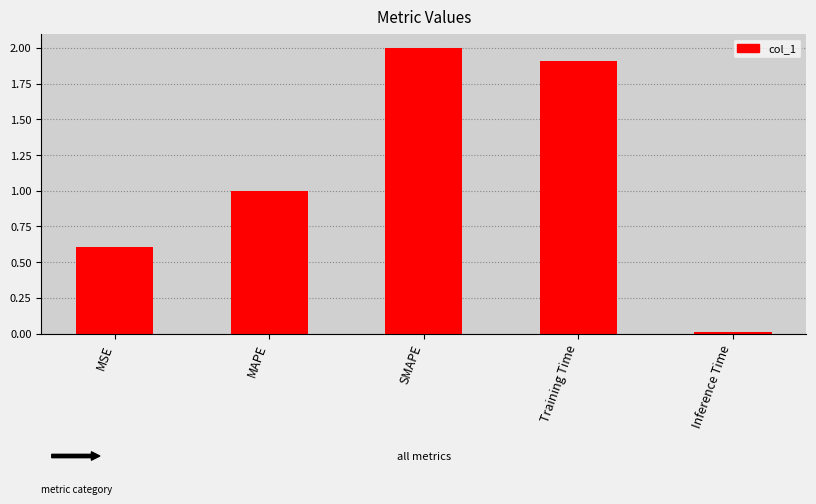

What is the sum of the values at SMAPE and Inference Time?

2.0